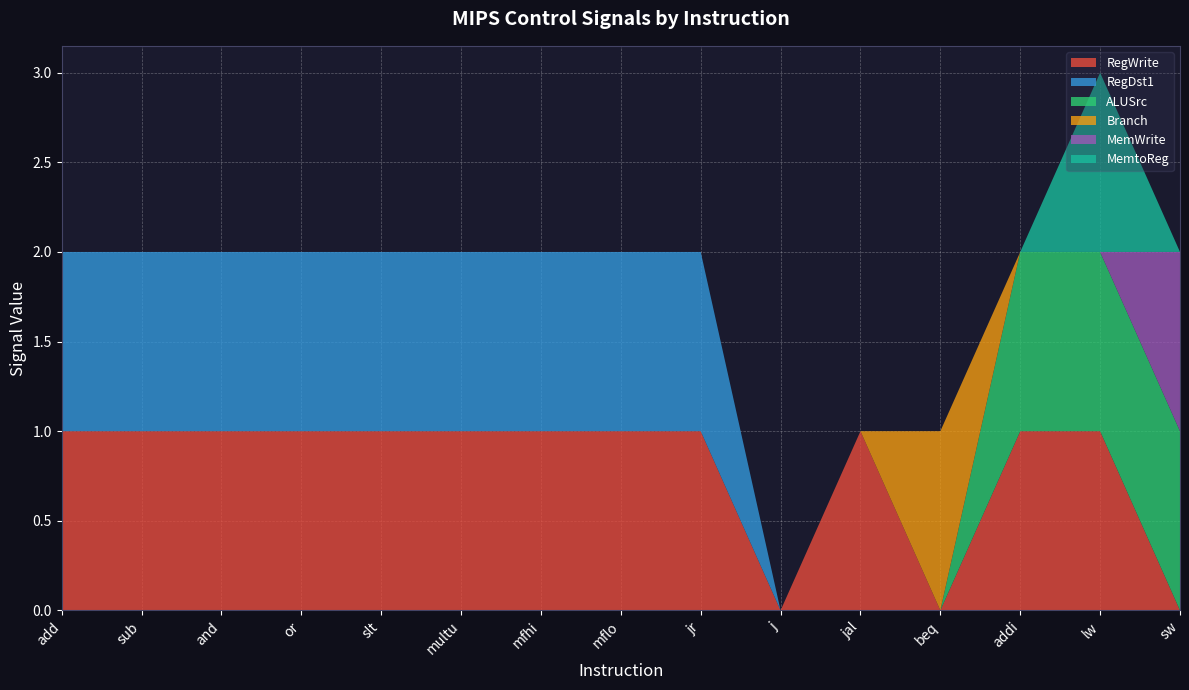

Reading left to right, what are all the values shown in this chart?

RegWrite: 1	1	1	1	1	1	1	1	1	0	1	0	1	1	0
RegDst1: 1	1	1	1	1	1	1	1	1	0	0	0	0	0	0
ALUSrc: 0	0	0	0	0	0	0	0	0	0	0	0	1	1	1
Branch: 0	0	0	0	0	0	0	0	0	0	0	1	0	0	0
MemWrite: 0	0	0	0	0	0	0	0	0	0	0	0	0	0	1
MemtoReg: 0	0	0	0	0	0	0	0	0	0	0	0	0	1	0